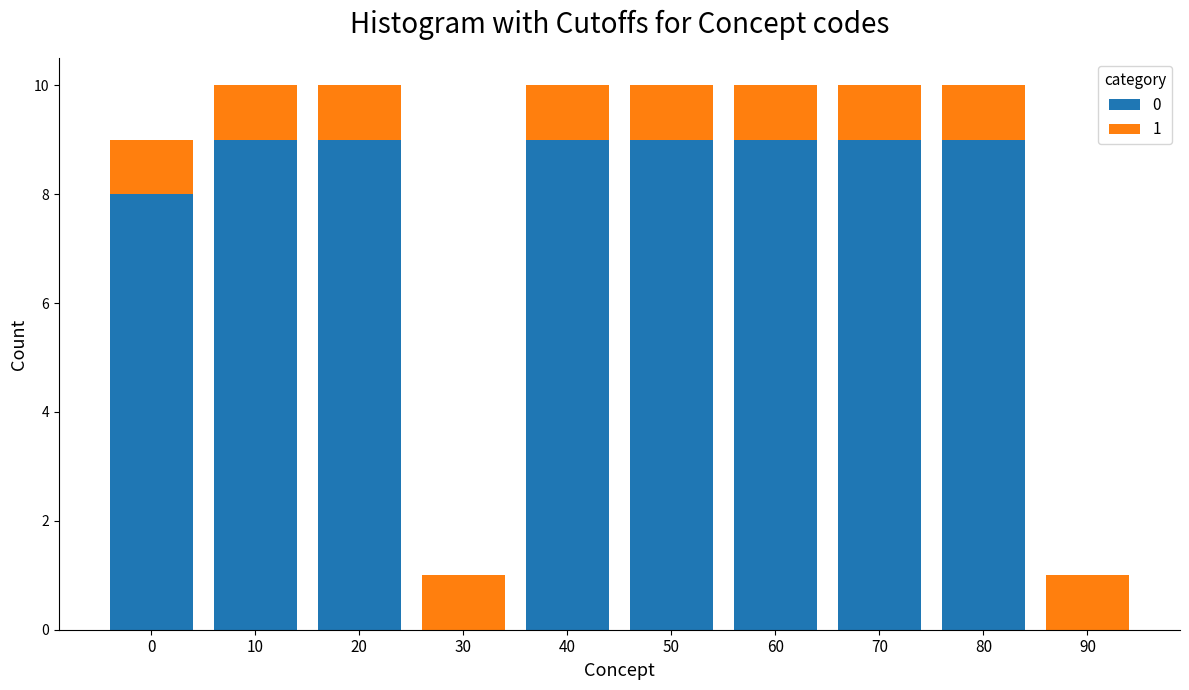

Reading left to right, list the values for the 0 series.

0=8	10=9	20=9	30=0	40=9	50=9	60=9	70=9	80=9	90=0